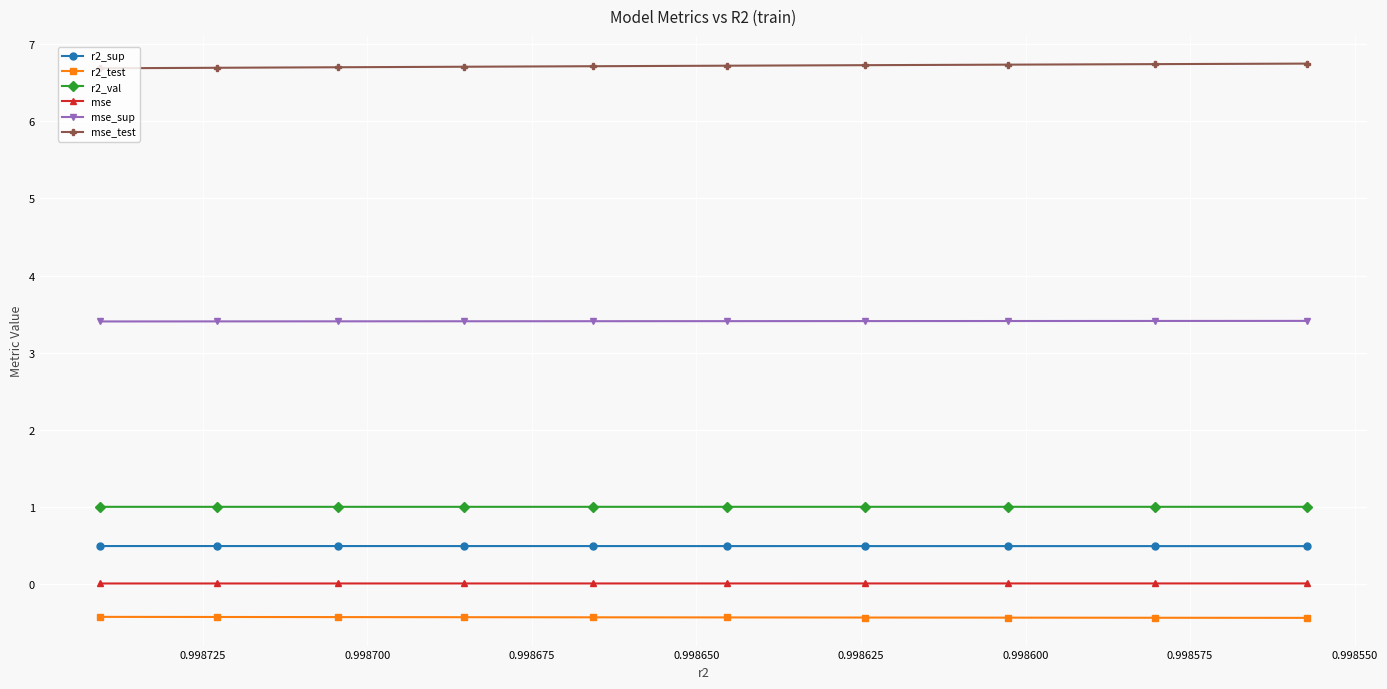

Which series has the largest range (max minus min)?

mse_test